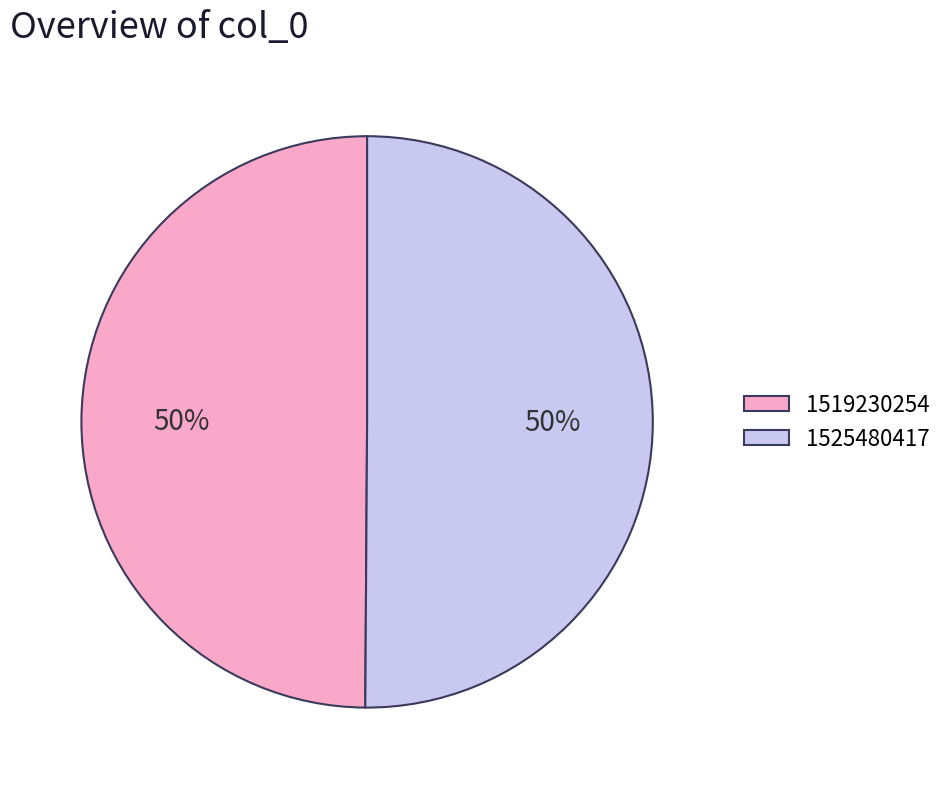

Count the number of slices in the pie.

2